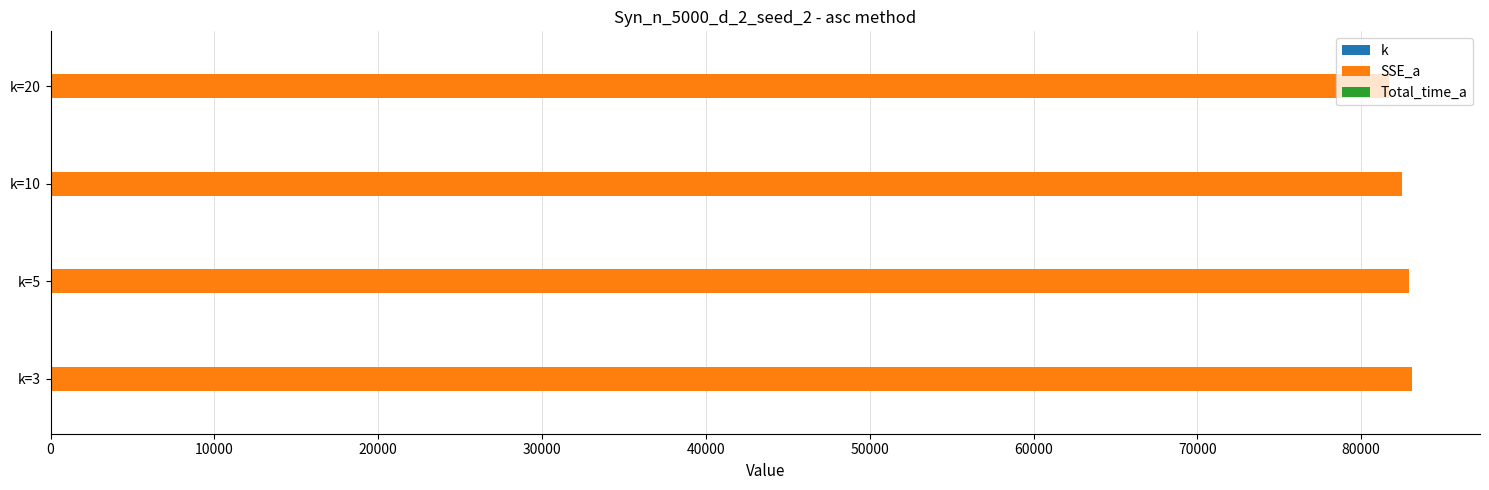

Which series has the largest total across all categories?

SSE_a